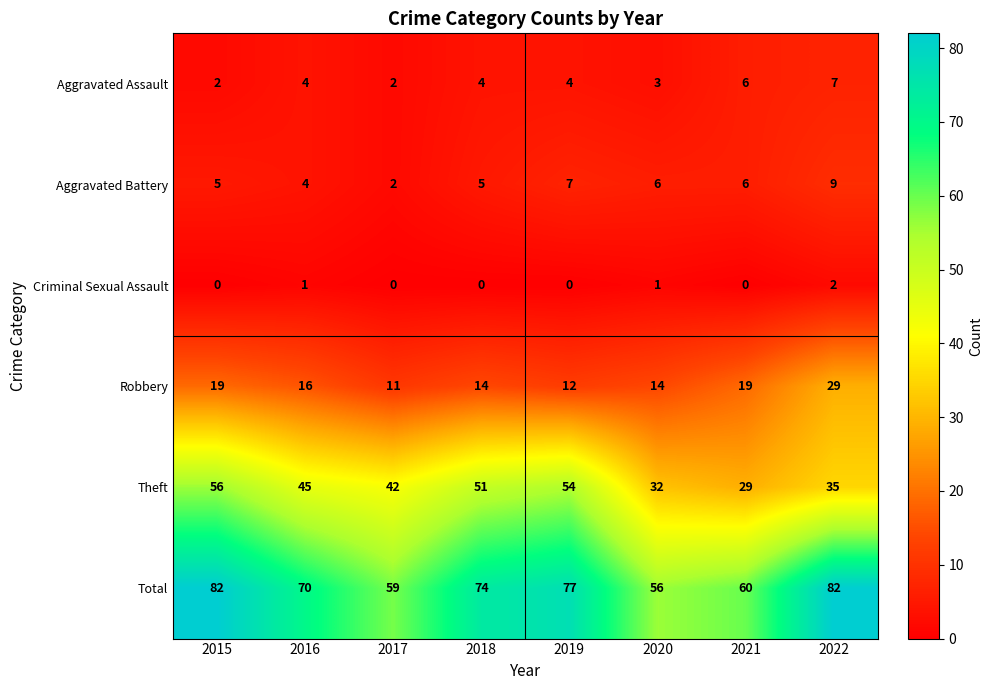

How many distinct data groups are displayed?

6